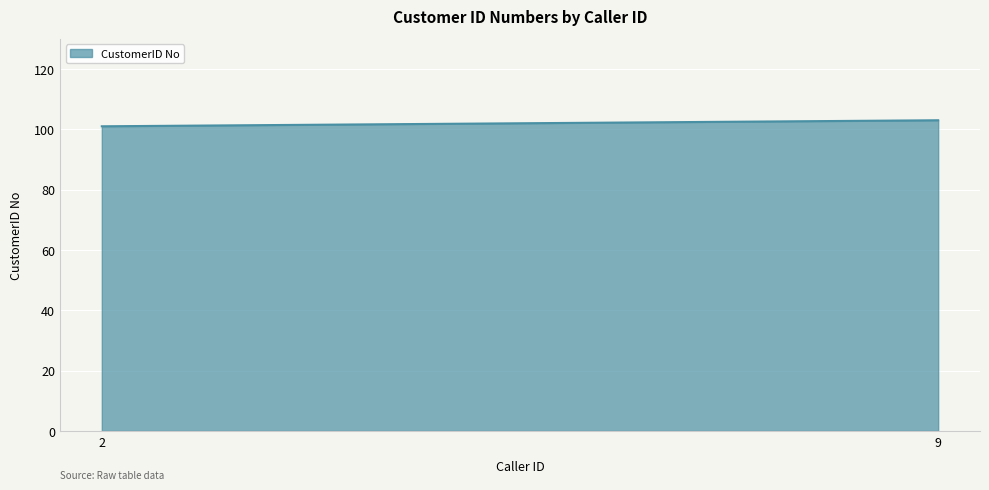

What is the average value?

102